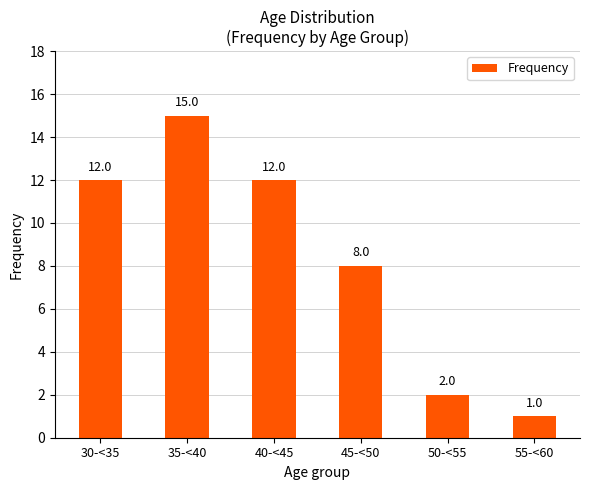

What is the change in value from 45-<50 to 55-<60?

-7